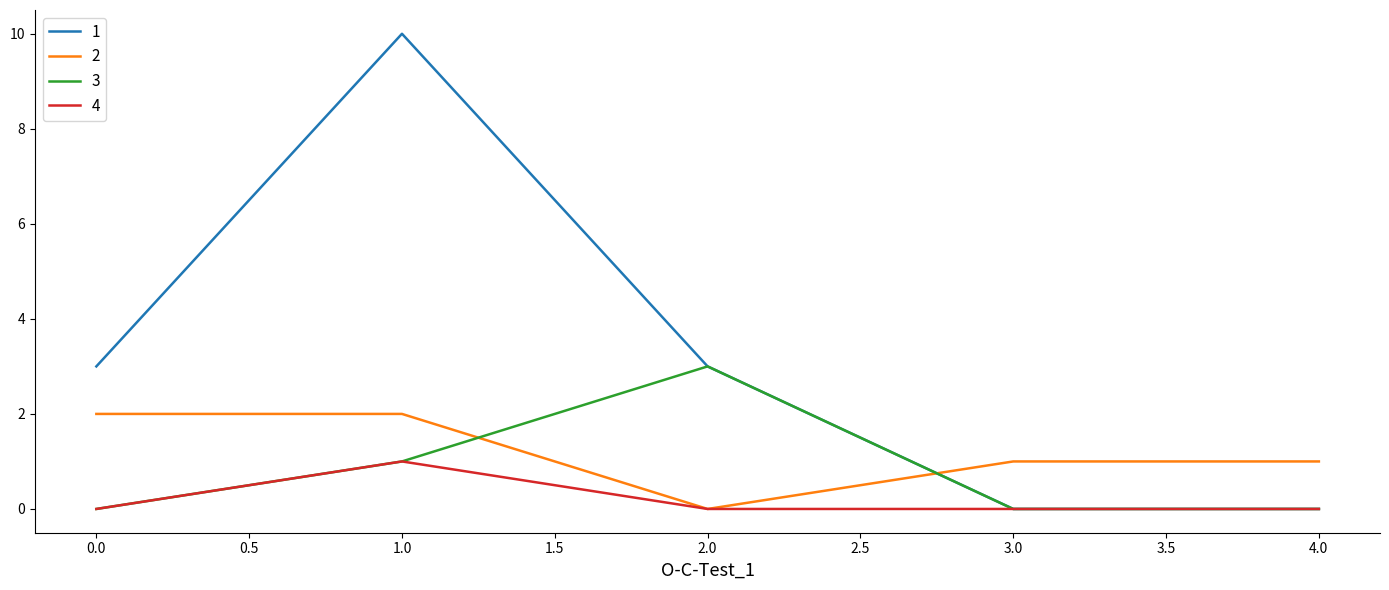

What is the greatest value displayed?

10